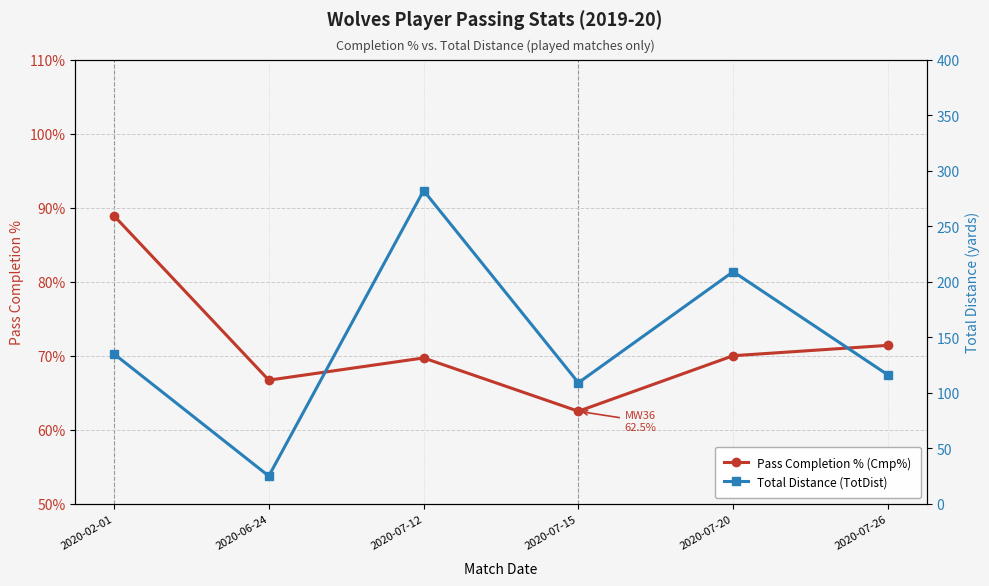

What is the maximum value shown in the chart?

282.0